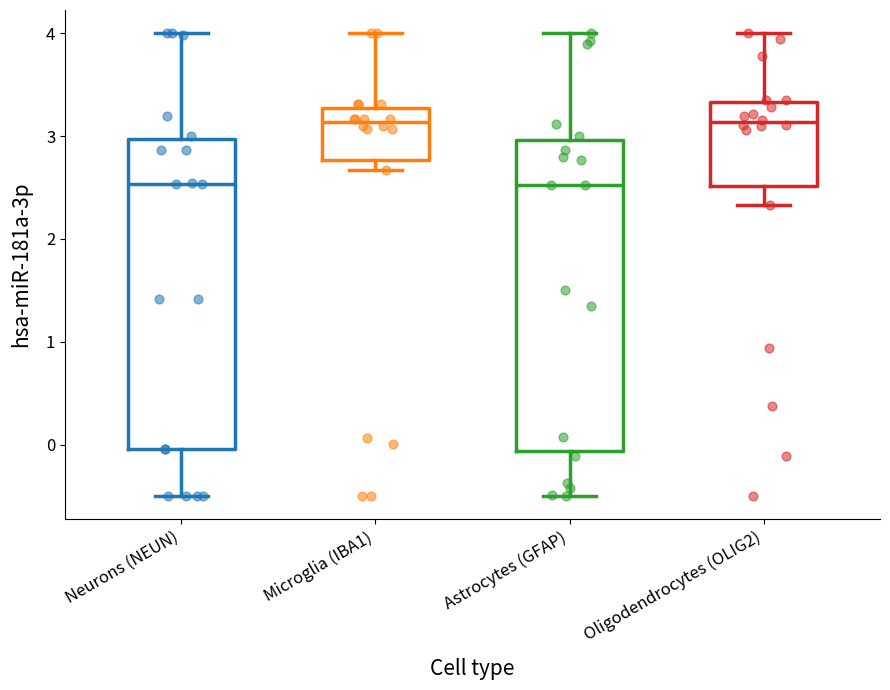

Reading left to right, read every box against the y-axis: the position of its median line, the range the box covers, and the ends of its whiskers. The values are not printed on the chart, so give them approximately, as read against the axis.

Neurons (NEUN): median 2.5, box 0.0 to 3.0, whiskers -0.5 to 4.0
Microglia (IBA1): median 3.1, box 2.8 to 3.3, whiskers 2.7 to 4.0
Astrocytes (GFAP): median 2.5, box -0.1 to 3.0, whiskers -0.5 to 4.0
Oligodendrocytes (OLIG2): median 3.1, box 2.5 to 3.3, whiskers 2.3 to 4.0